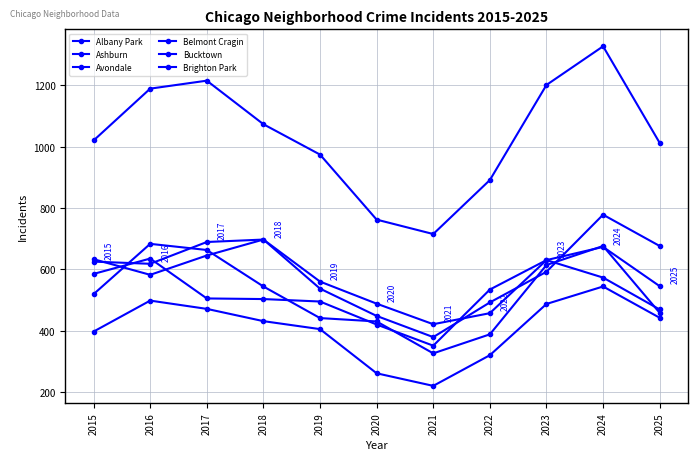

How many data points does each series have?

11